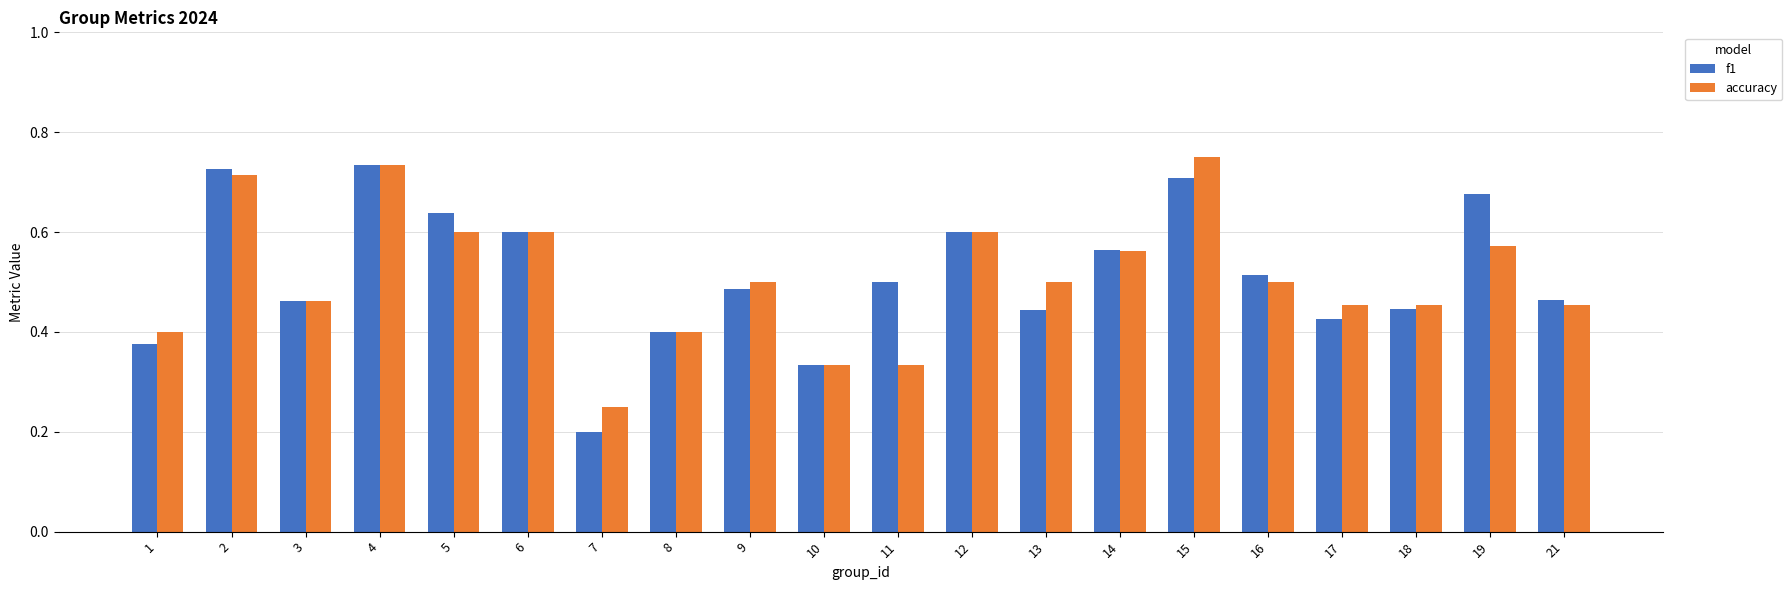

What is the sum of all f1 values?

10.3